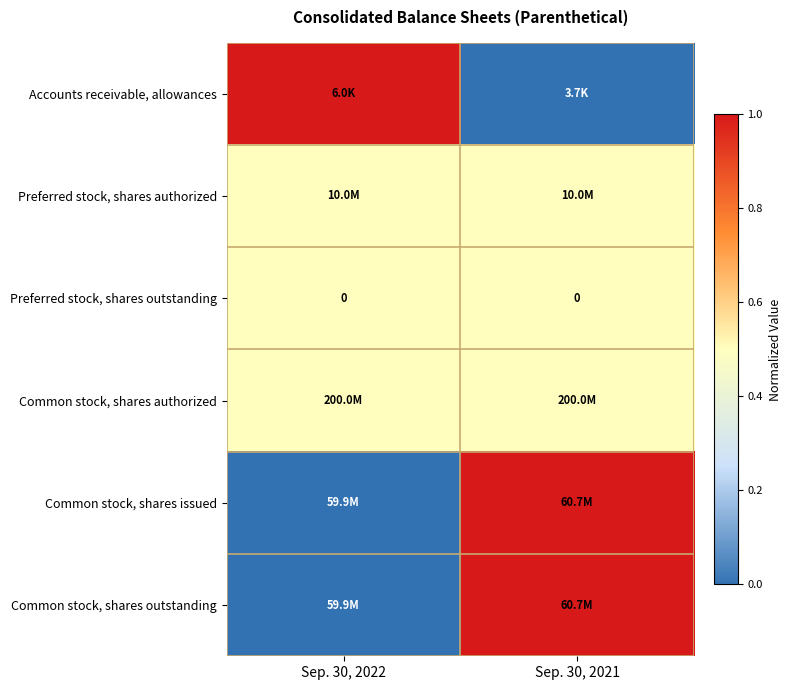

Which label corresponds to the smallest value in the chart?

Sep. 30, 2021